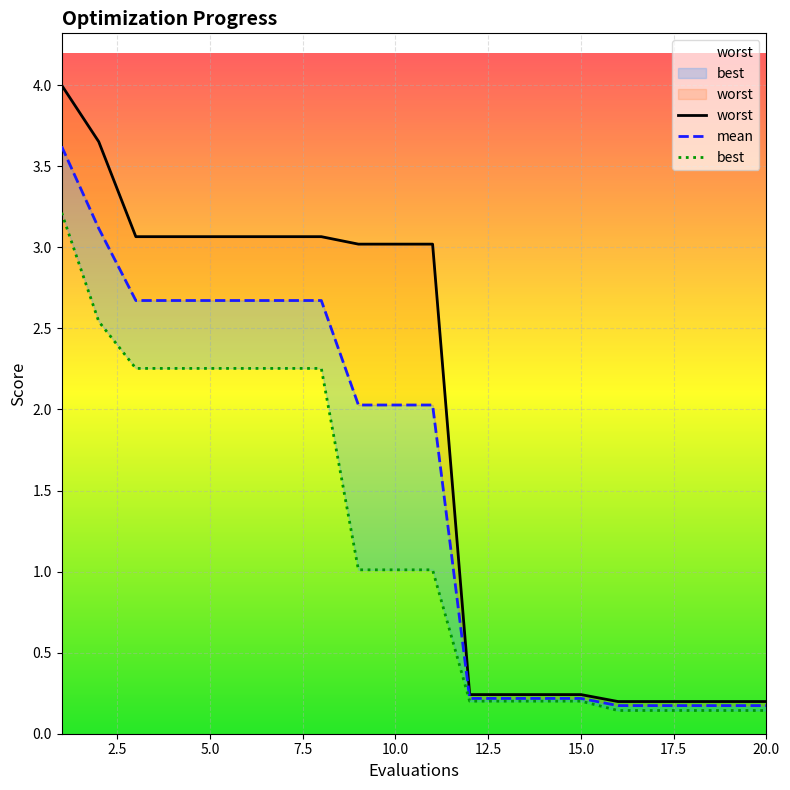

True or false: worst has more than 1 interior local peaks.

False